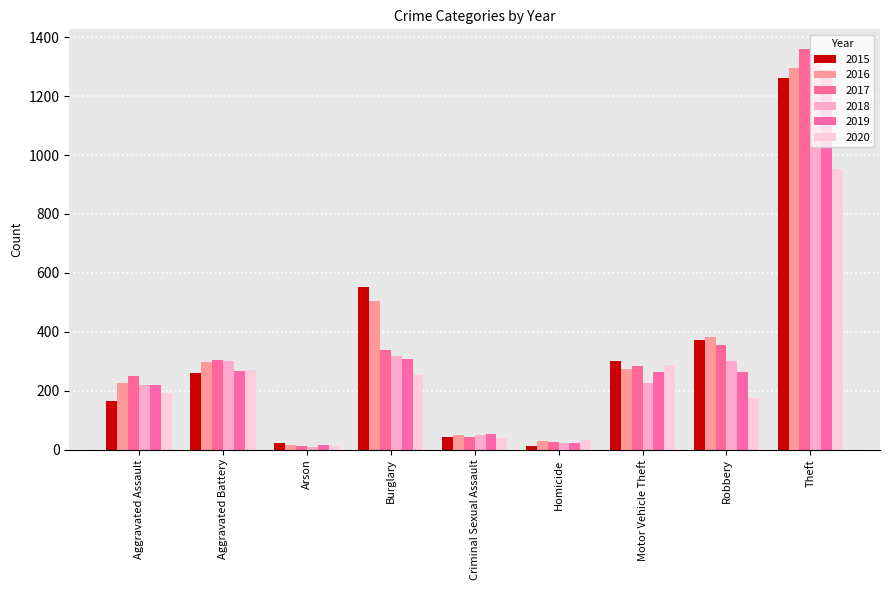

What is the label of the 9th bar from the left?

Theft